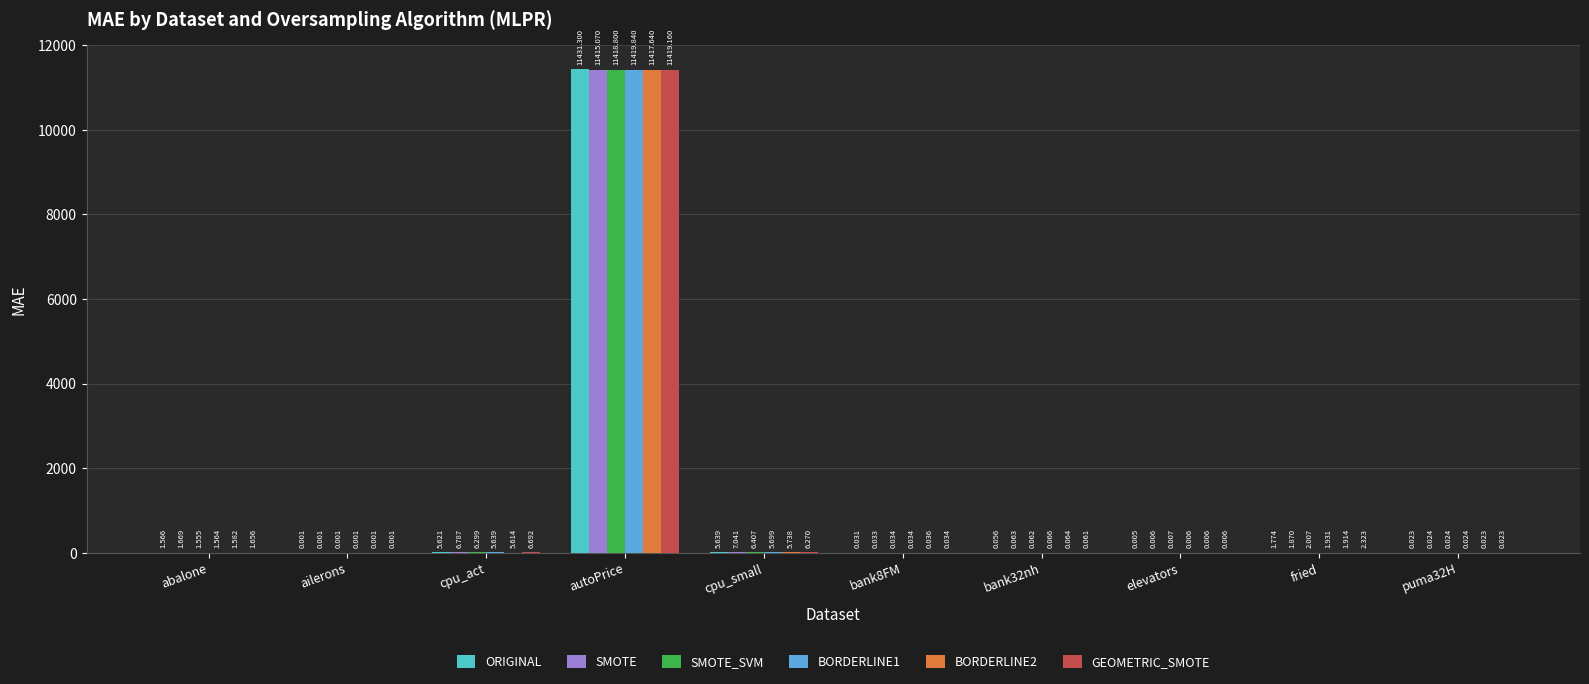

Is the value of BORDERLINE1 at cpu_small greater than the value of BORDERLINE2 at cpu_act?

Yes